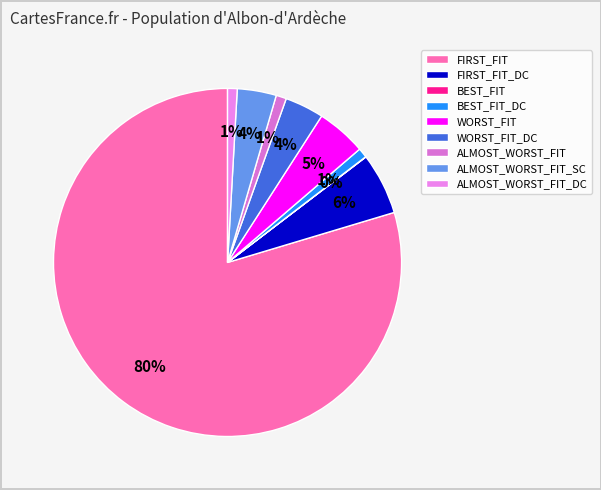

To the nearest percent, what is the difference between the largest and smallest slice percentages?

80%